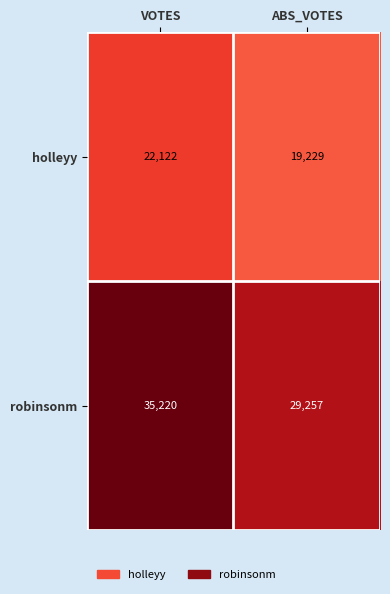

Reading left to right, list all the values displayed in this chart.

holleyy: 22122	19229
robinsonm: 35220	29257